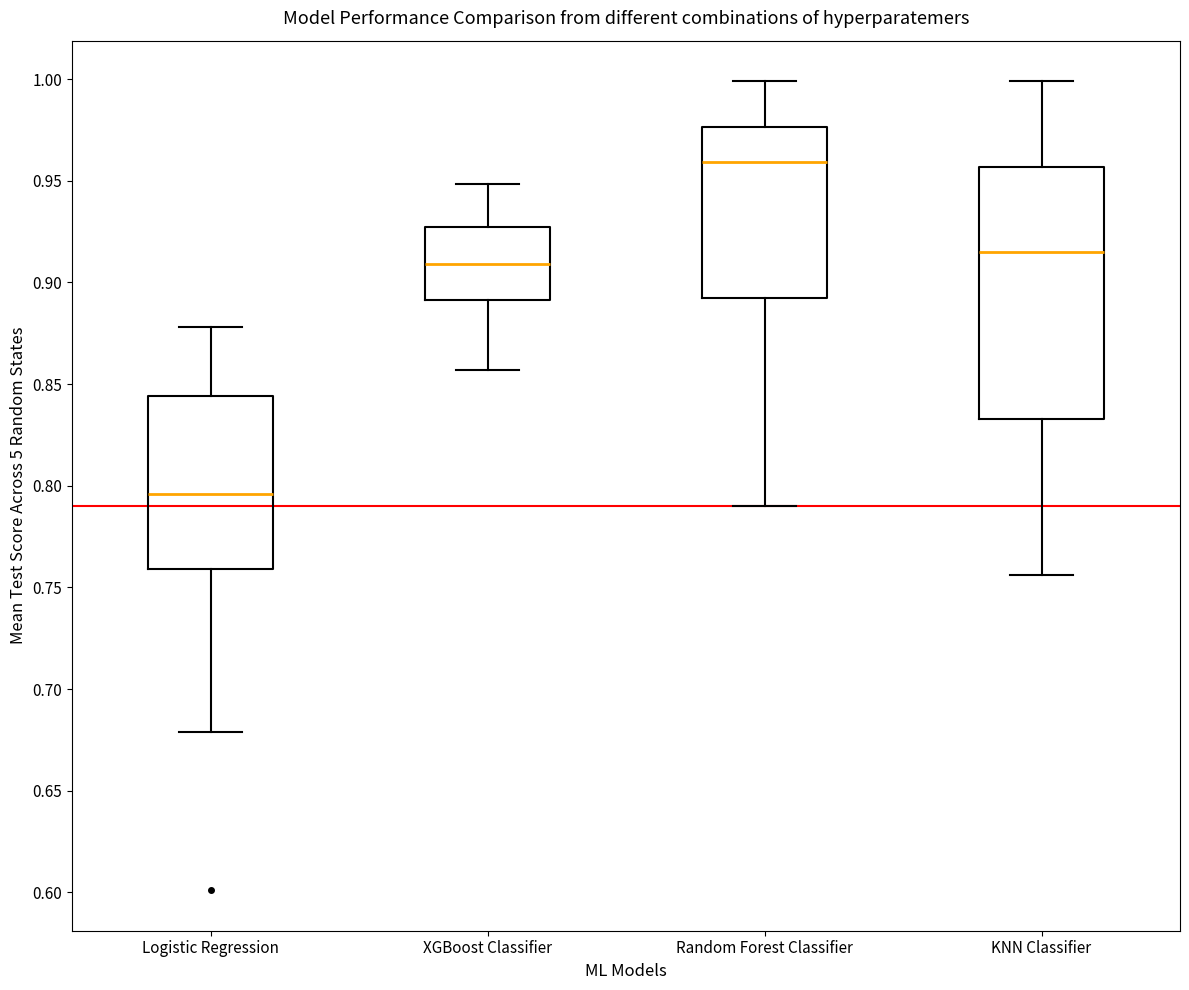

Reading left to right, read every box against the y-axis: the position of its median line, the range the box covers, and the ends of its whiskers. The values are not printed on the chart, so give them approximately, as read against the axis.

Logistic Regression: median 0.795, box 0.760 to 0.845, whiskers 0.680 to 0.880
XGBoost Classifier: median 0.910, box 0.890 to 0.925, whiskers 0.855 to 0.950
Random Forest Classifier: median 0.960, box 0.890 to 0.975, whiskers 0.790 to 1.000
KNN Classifier: median 0.915, box 0.835 to 0.955, whiskers 0.755 to 1.000